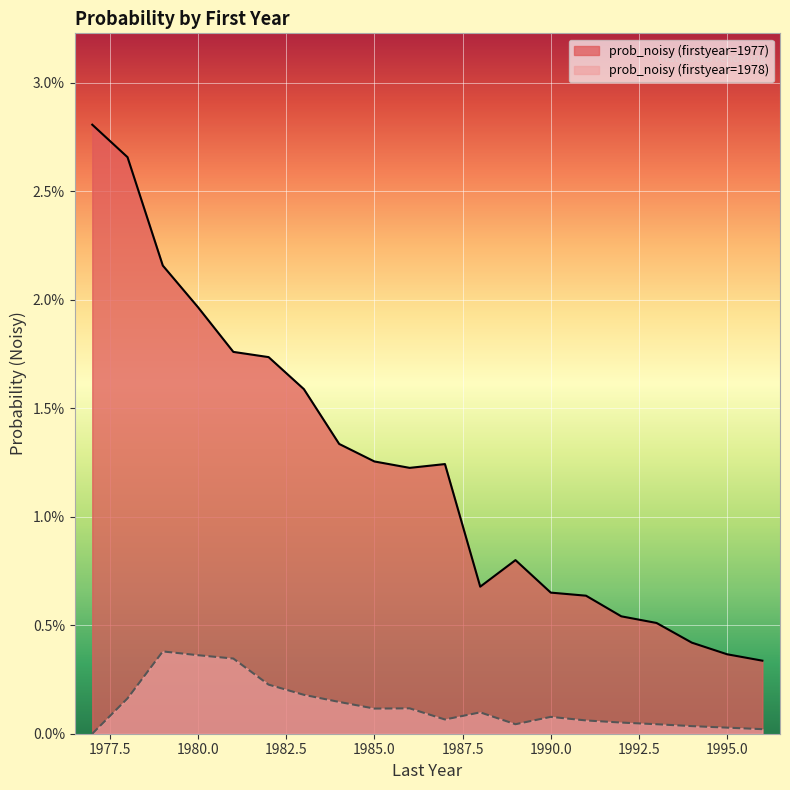

Which category has the highest value across all series?

1977